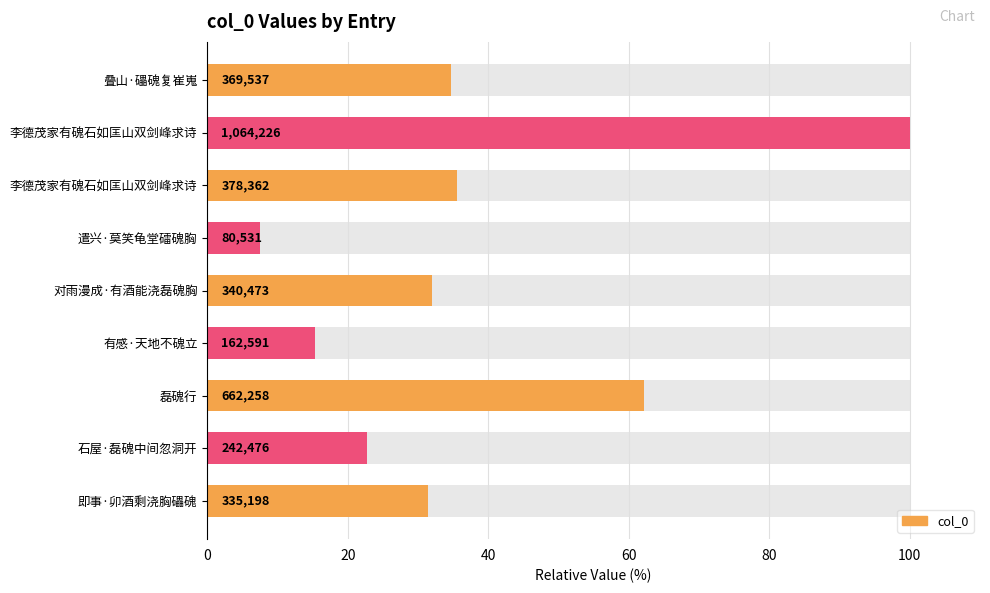

Does the chart contain any negative values?

No